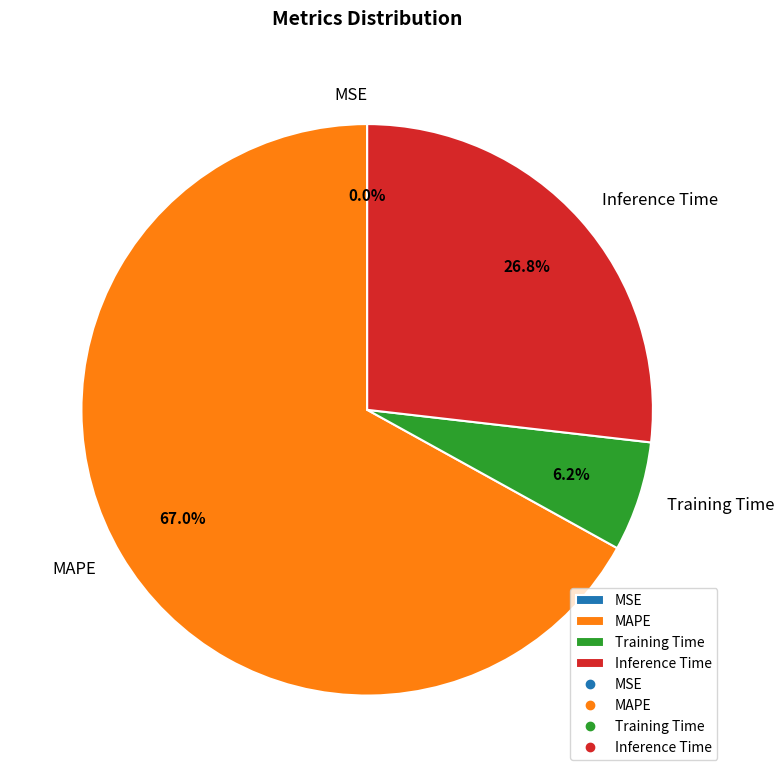

What percentage do Training Time and MAPE together represent?

73.2%